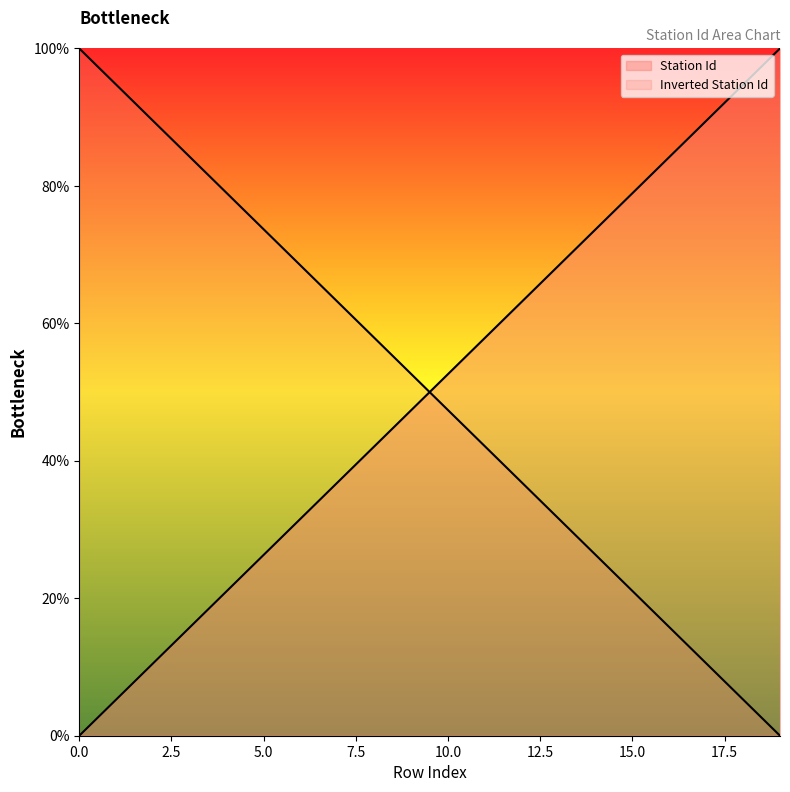

True or false: the data shows 39.7 at 14.

False